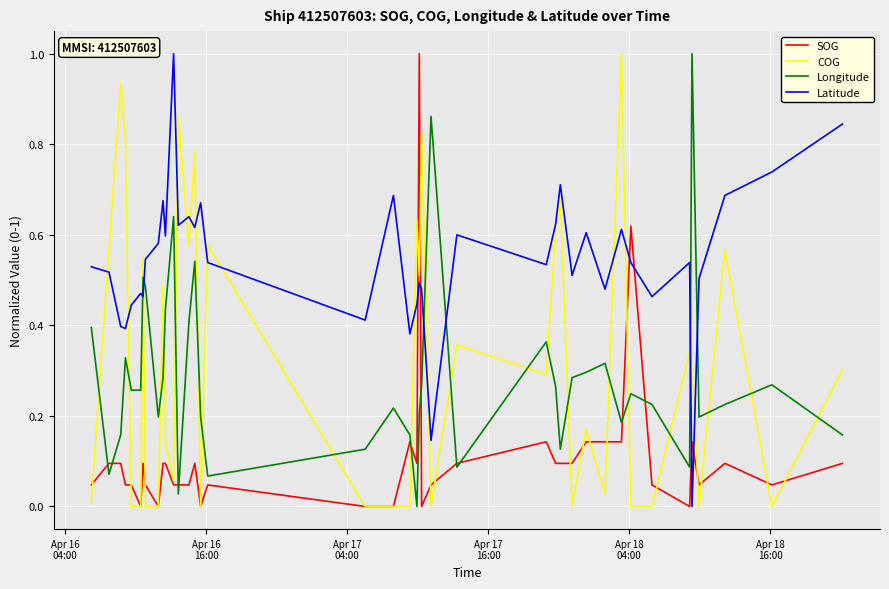

Which series has the largest total across all categories?

Latitude